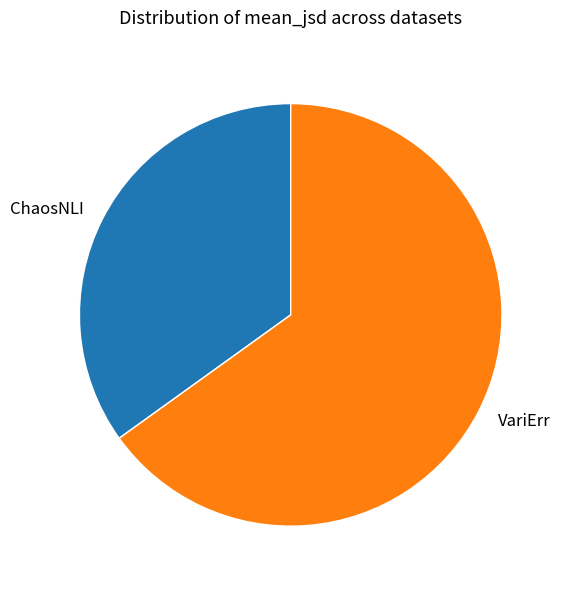

Combined, do ChaosNLI and VariErr account for over 50%?

Yes